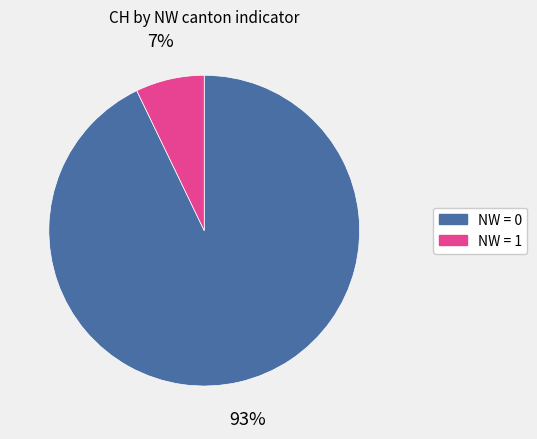

To the nearest percent, what is the difference between the largest and smallest slice percentages?

86%